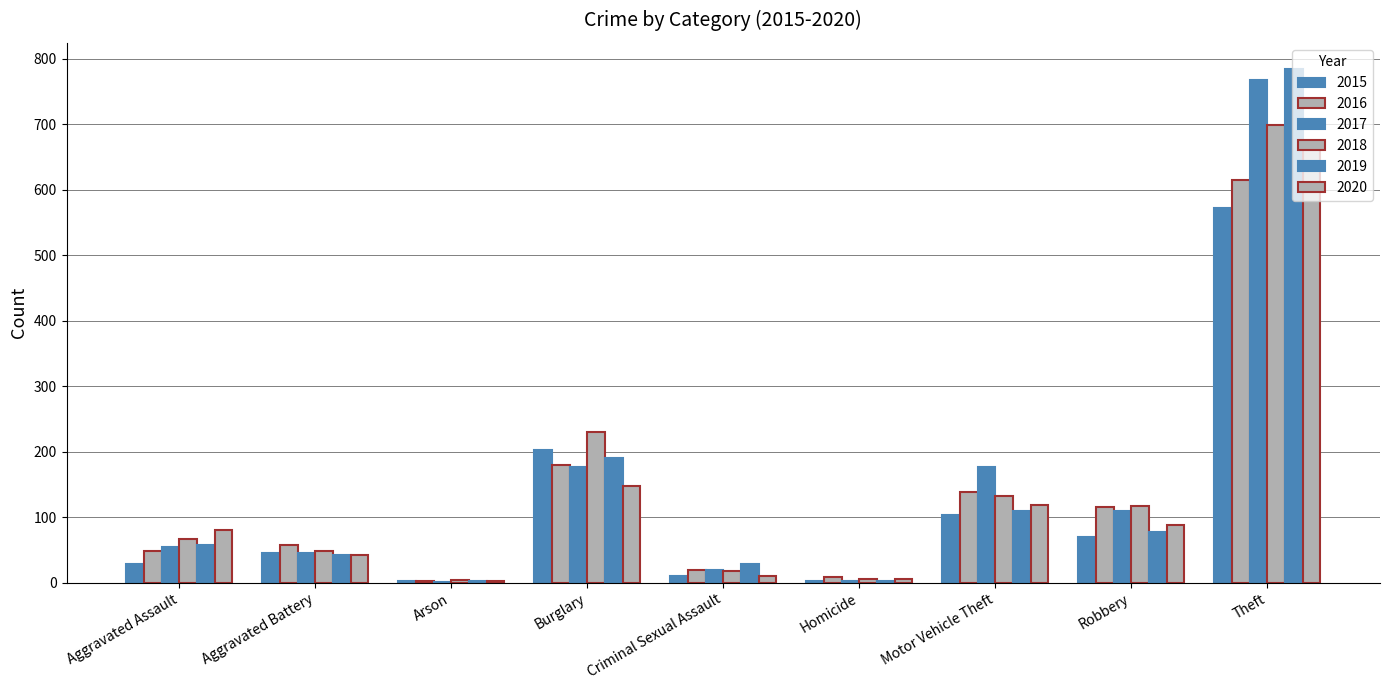

Is the value of 2019 at Burglary greater than the value of 2018 at Robbery?

Yes